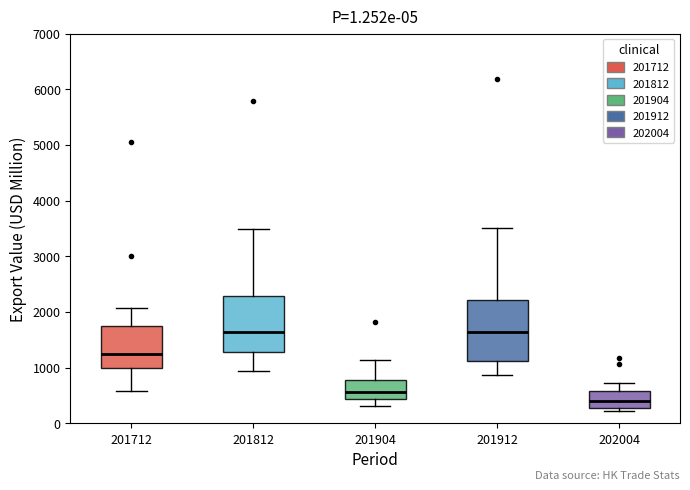

Where does the median line of the box at x = 201712 sit on the y-axis? The values are not printed on the chart, so give them approximately, as read against the axis.

1200